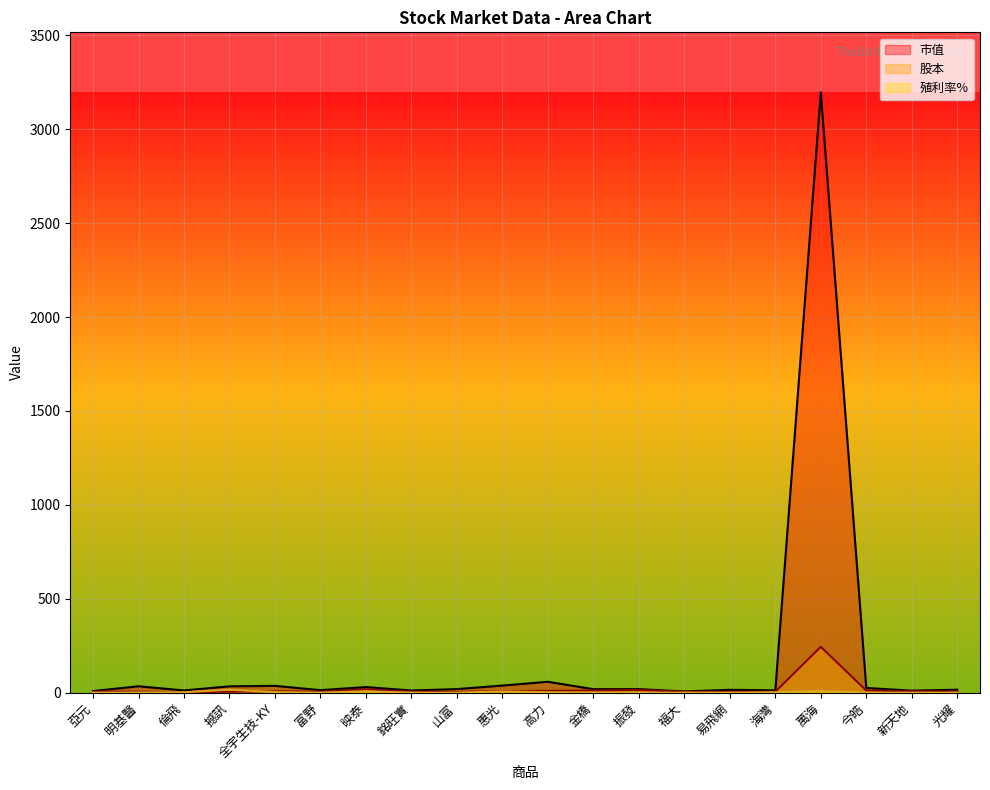

At 銘旺實, list the series in order from largest to smallest.

市值, 股本, 殖利率%